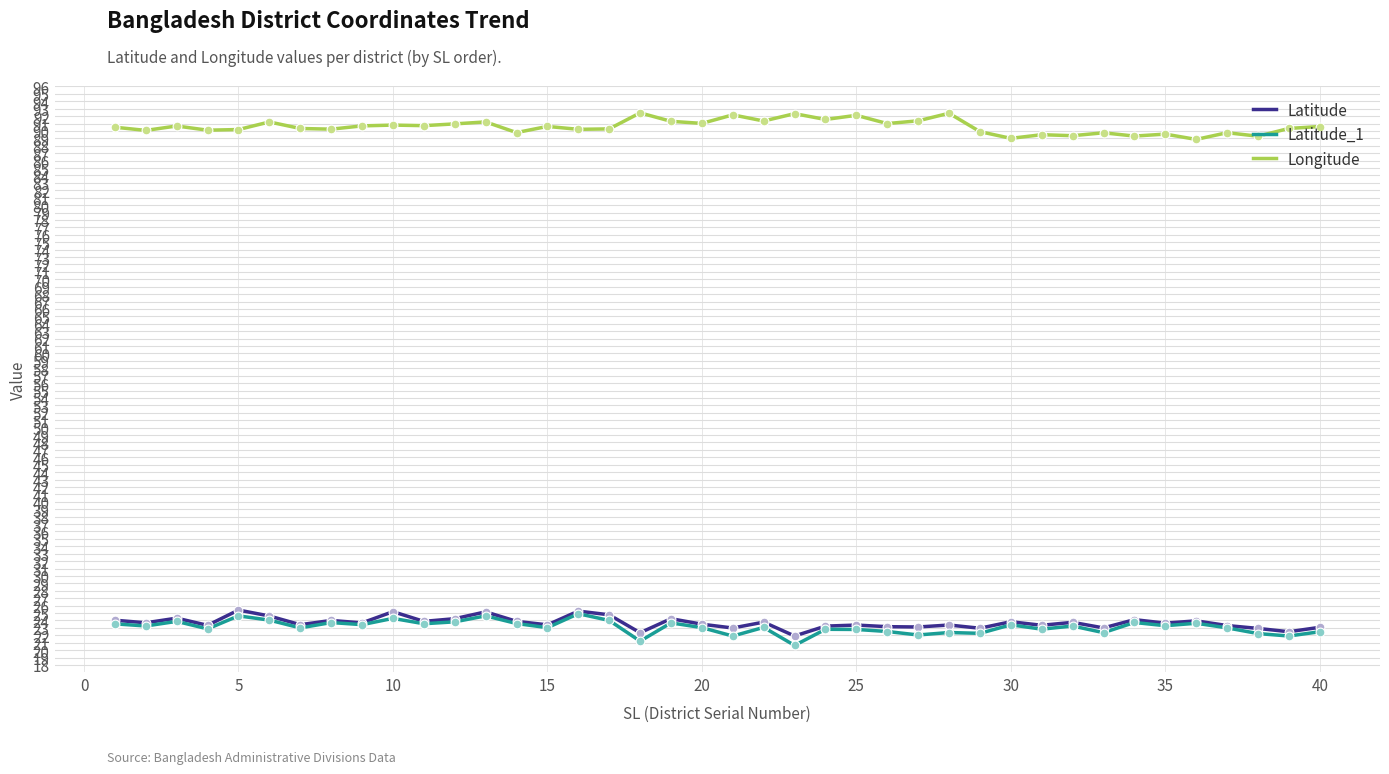

Which series has the largest total across all categories?

Longitude